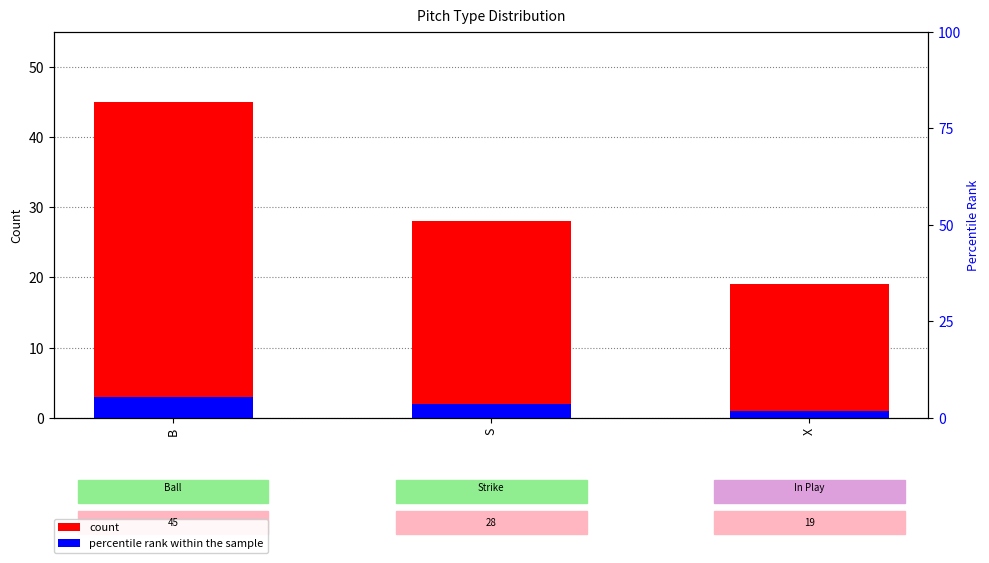

The value of count at B is 29. True or false?

False